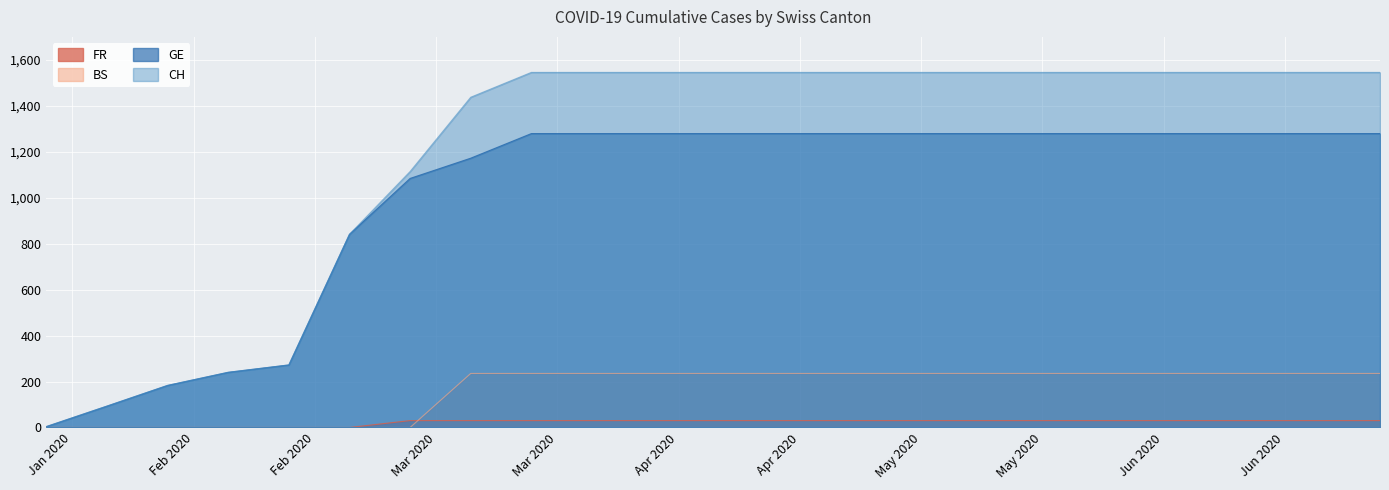

Which series has the largest total across all categories?

CH